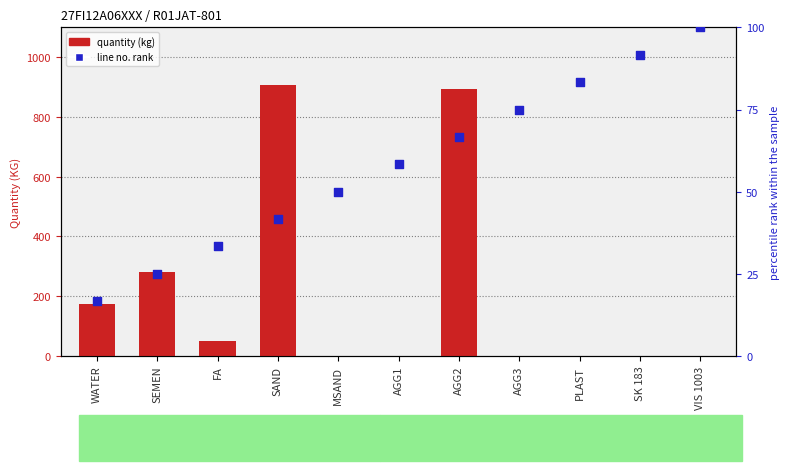

What are all the series names shown in the legend?

quantity (kg), line no. rank